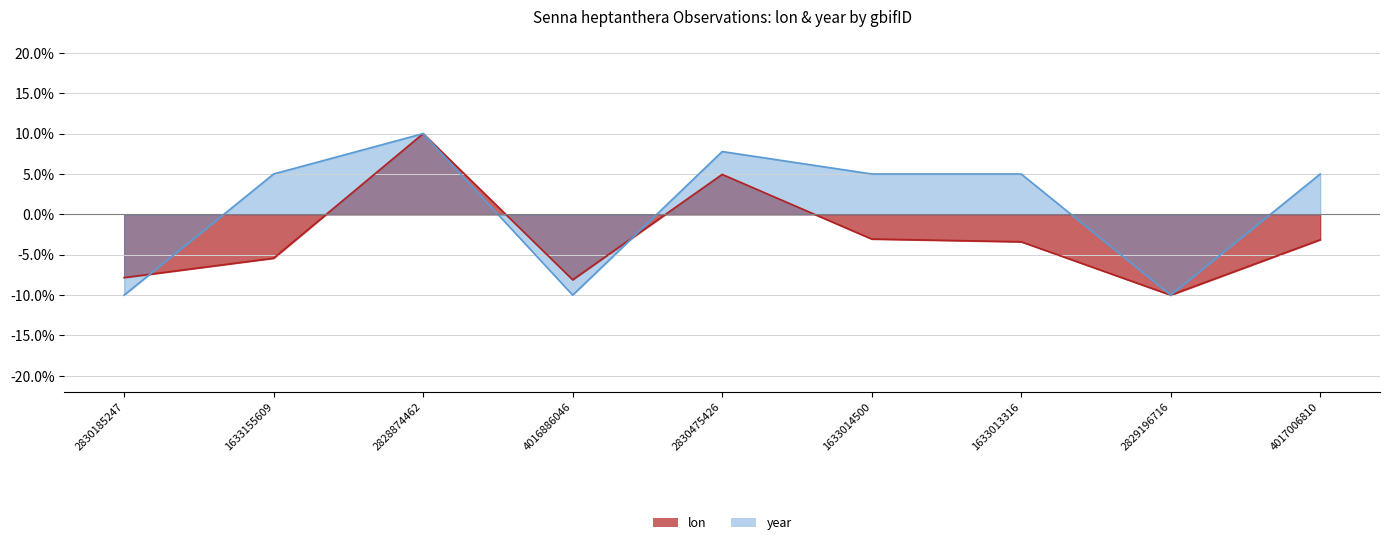

How many data points in lon are less than -3?

7